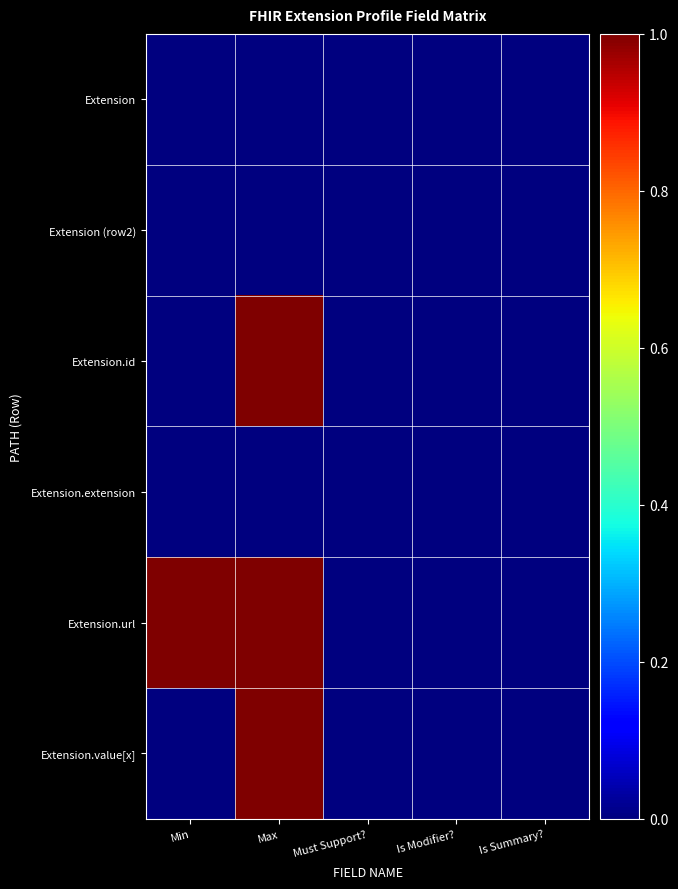

Count the number of data series in this chart.

6